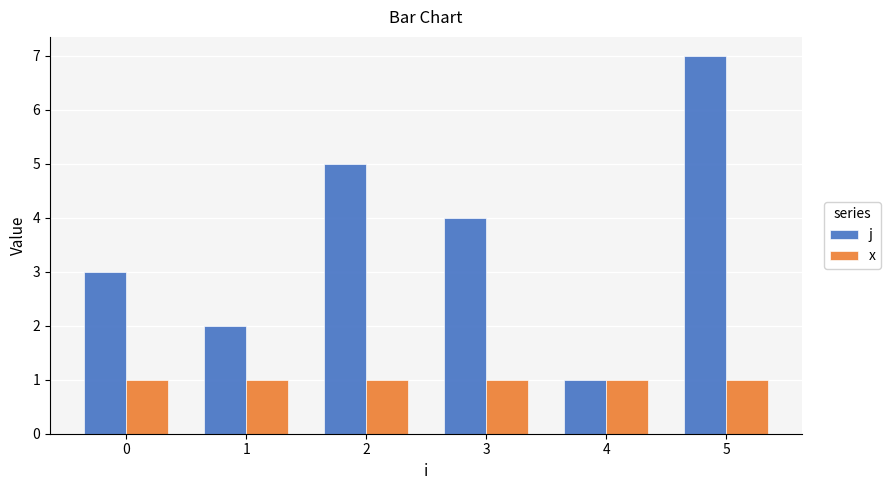

At 2, list the series in order from smallest to largest.

x, j